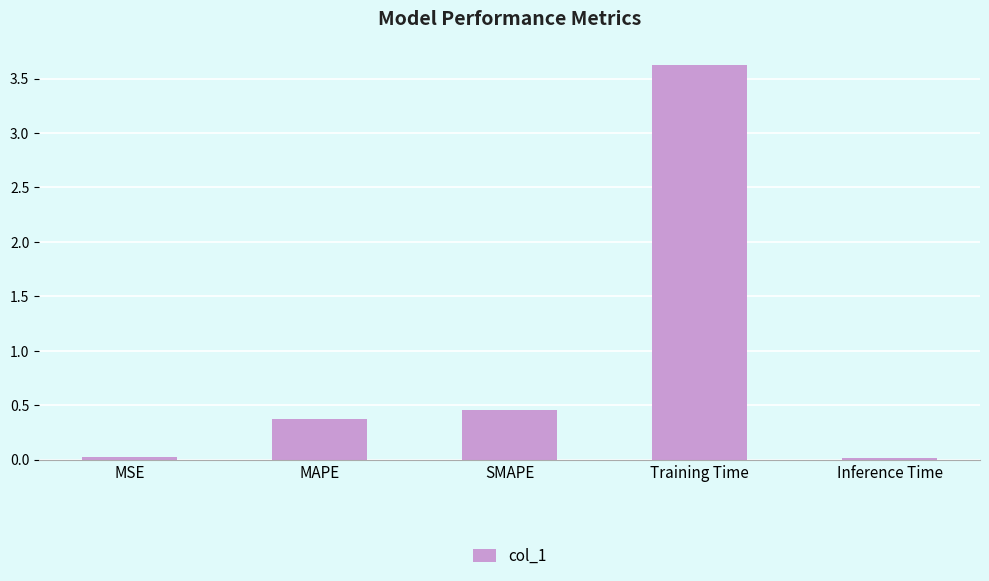

Between Training Time and SMAPE, which is larger?

Training Time